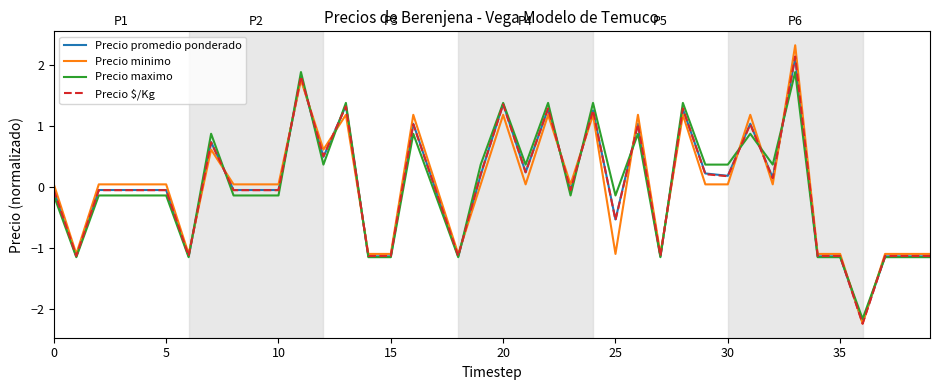

Which series has the widest spread of values?

Precio minimo